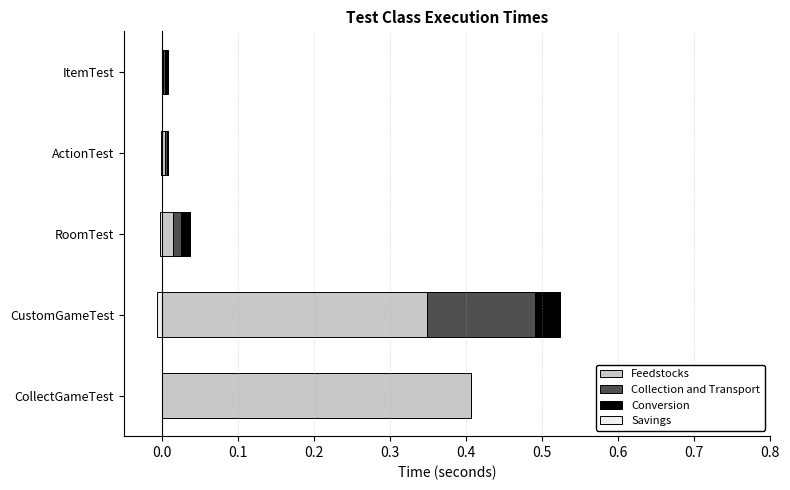

What is the difference between the maximum and minimum values in the Collection and Transport series?

0.1